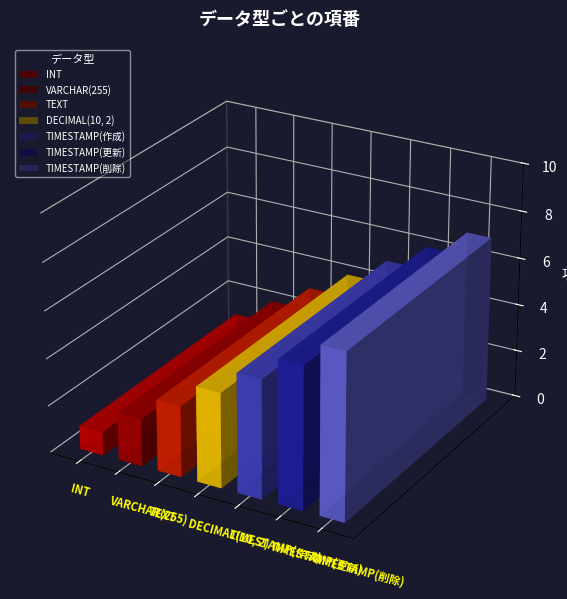

Reading left to right, what are all the values shown in this chart?

INT=1	VARCHAR(255)=2	TEXT=3	DECIMAL(10, 2)=4	TIMESTAMP=5	TIMESTAMP=6	TIMESTAMP=7